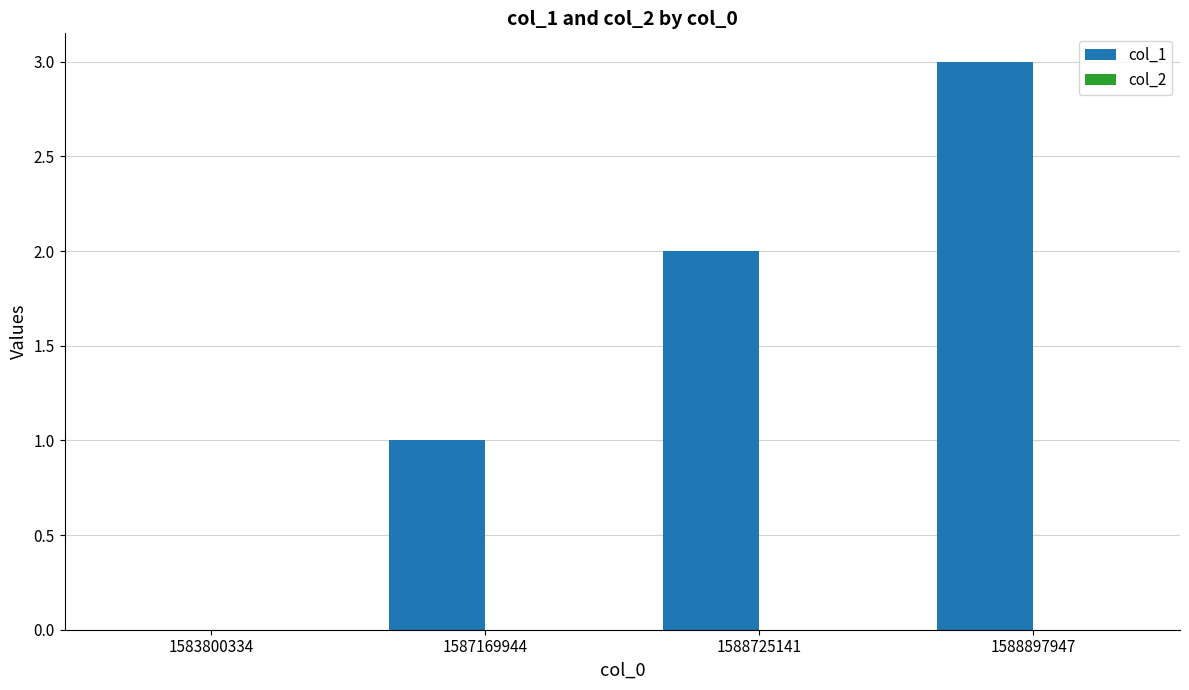

The chart shows a value of 1 at 1588725141. True or false?

False